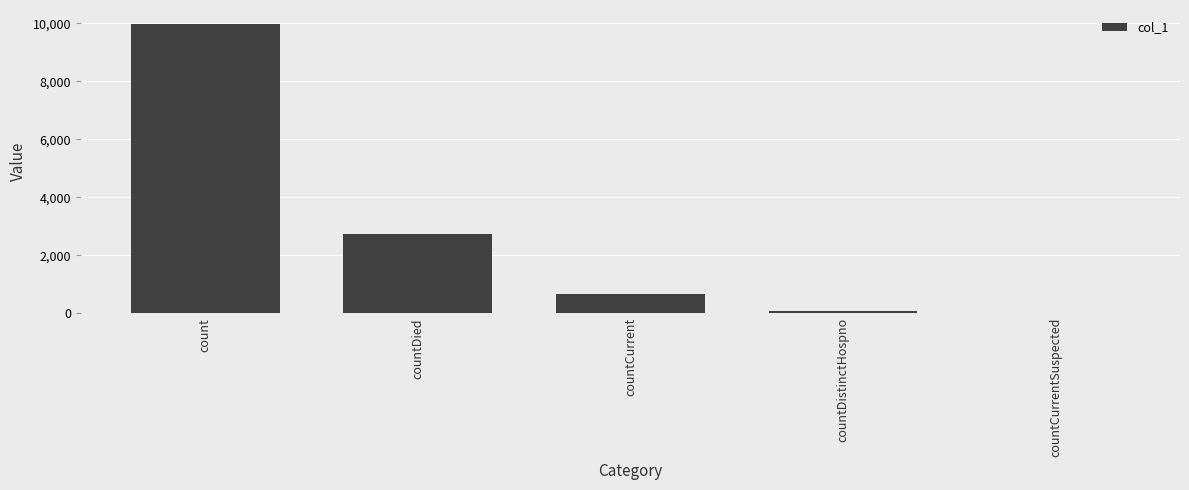

Between countDied and count, which is larger?

count